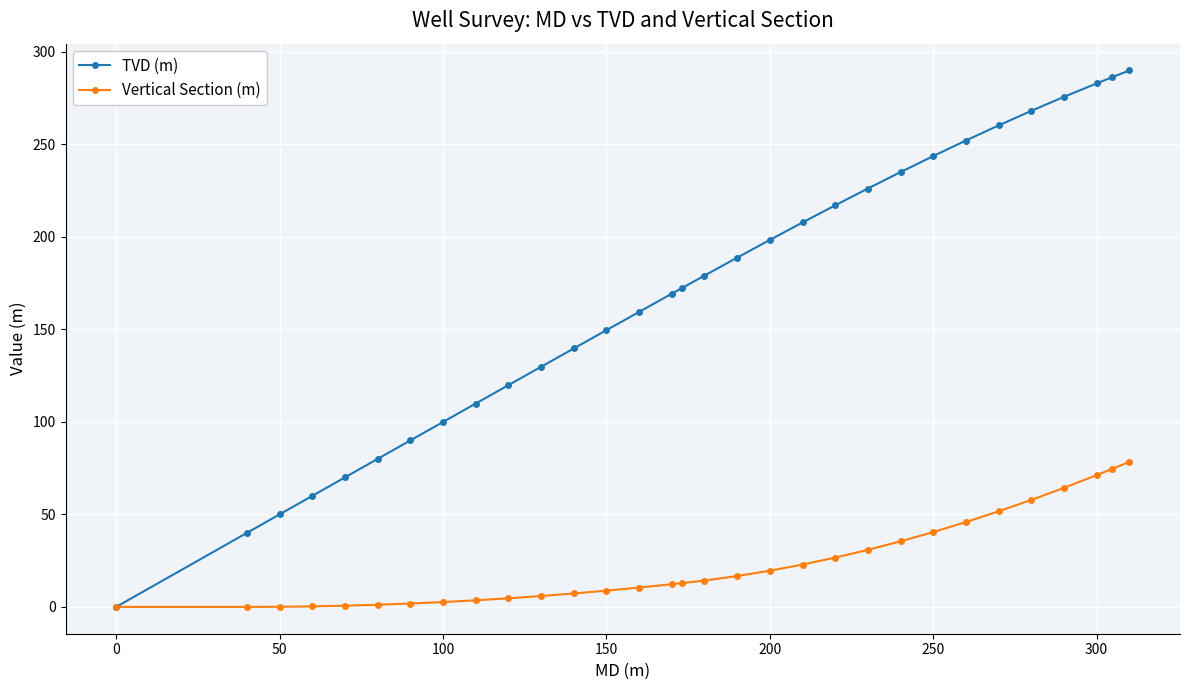

Rank the series by their average value, from highest to lowest.

TVD (m), Vertical Section (m)